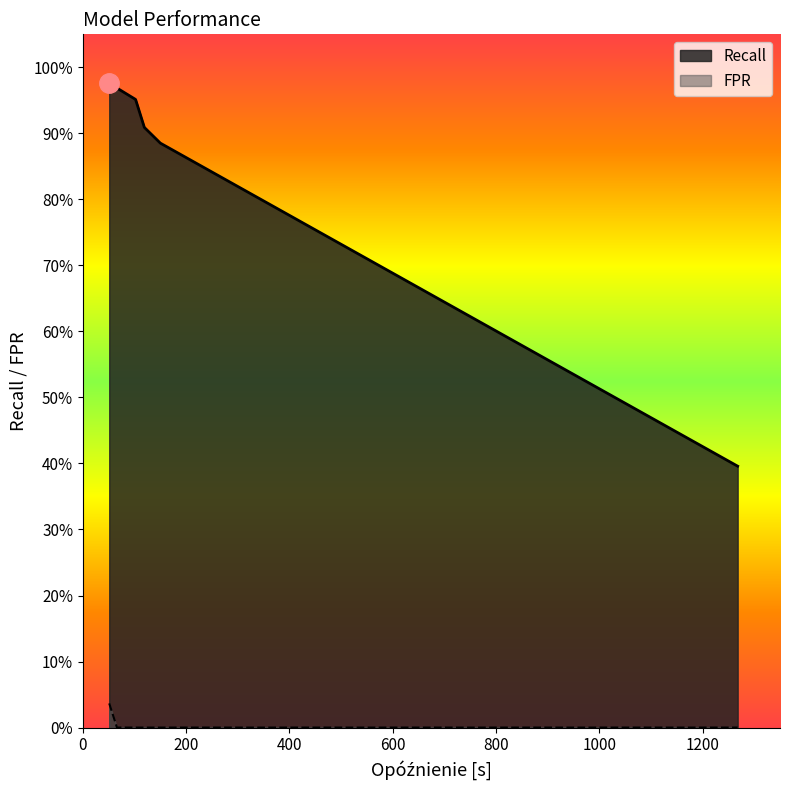

What are all the series names shown in the legend?

Recall, FPR